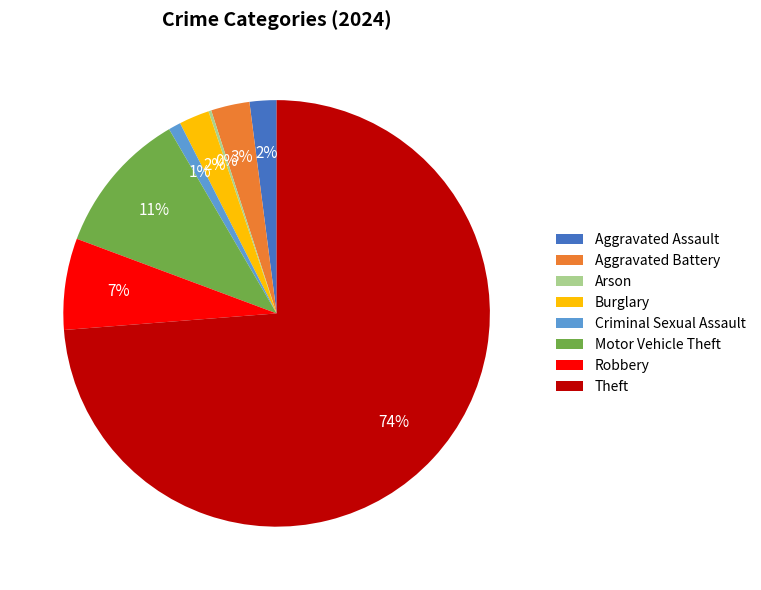

The Criminal Sexual Assault slice represents 11% of the pie. True or false?

False